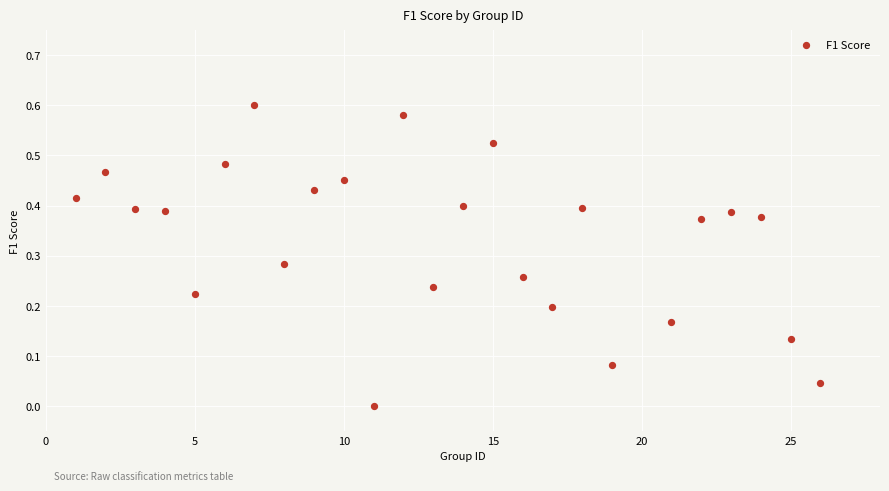

What is the range of X values (max minus min)?

25.0